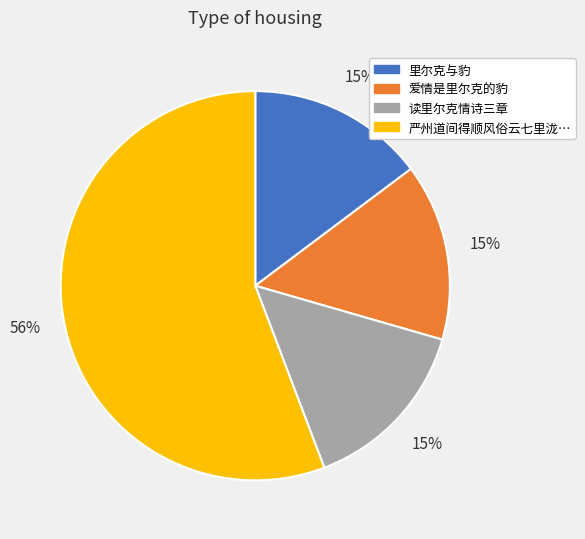

Is there any slice that represents more than half of the pie?

Yes